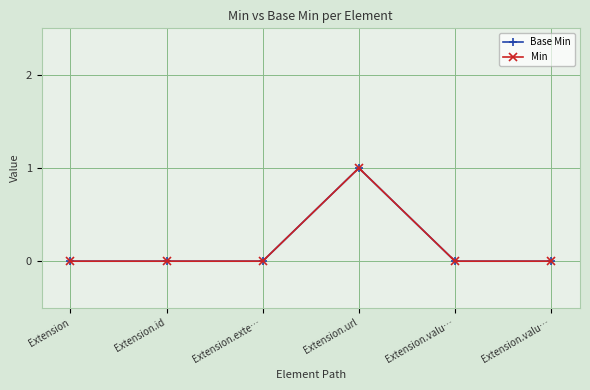

What is the difference between the maximum and minimum values in the Base Min series?

1